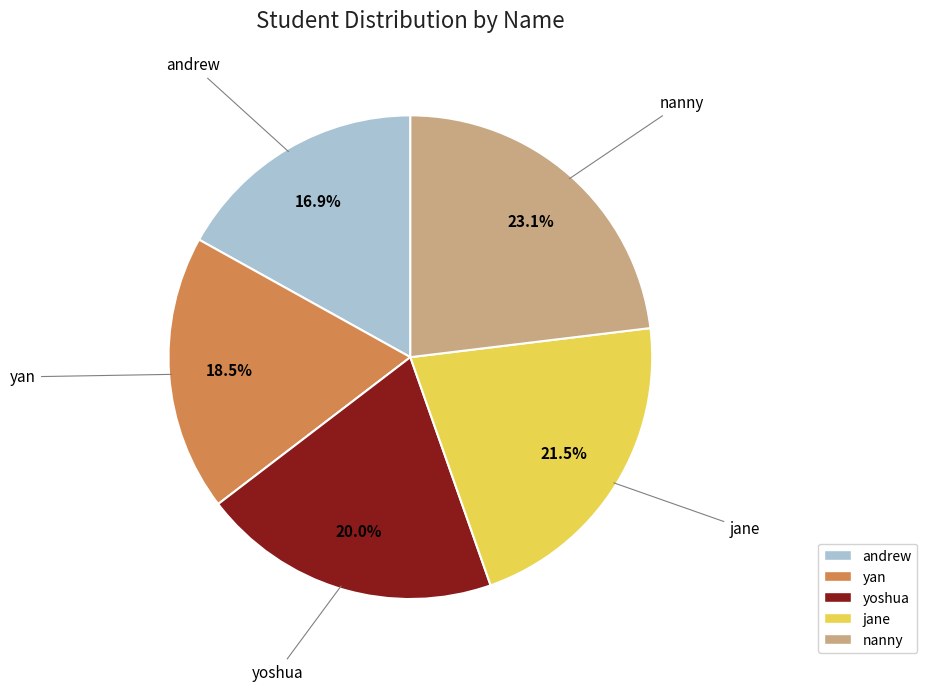

Count the number of slices in the pie.

5